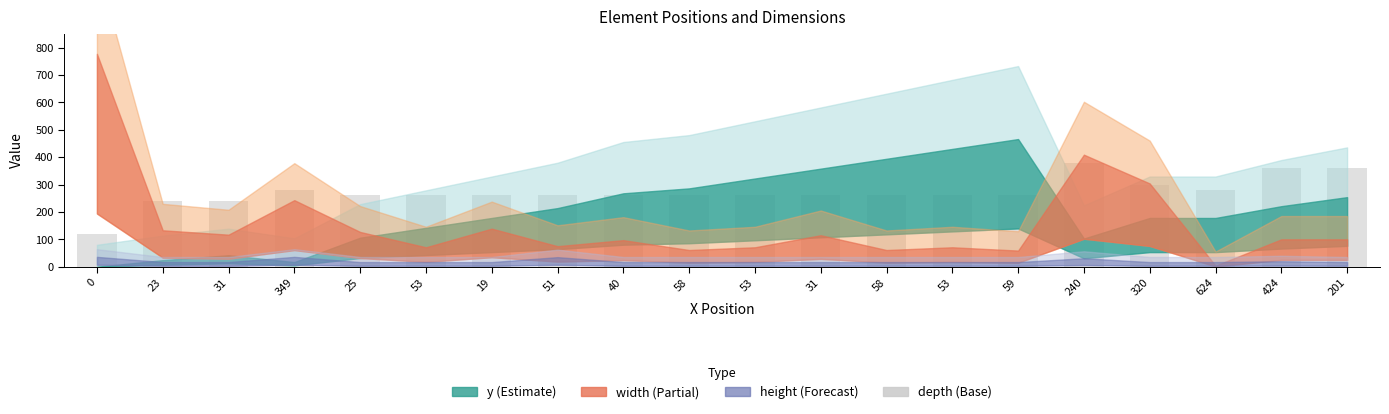

What is the label of the 14th bar from the left?

53